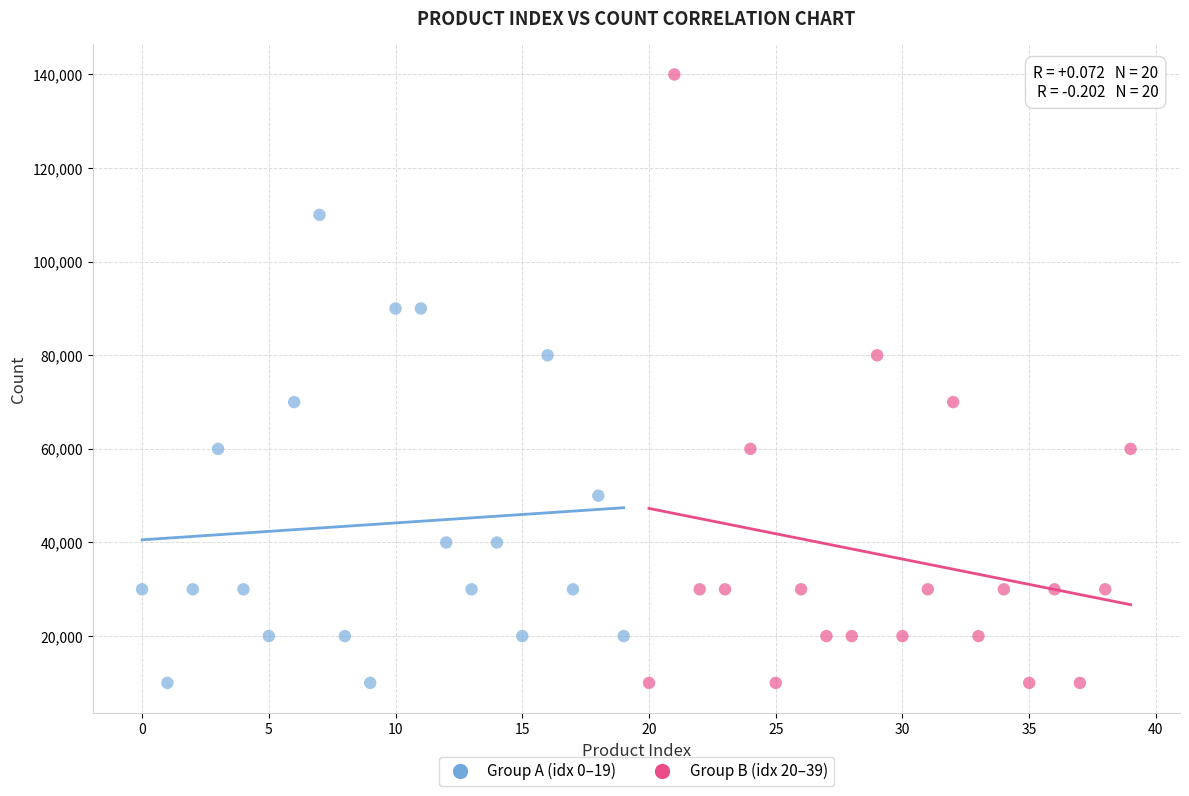

Which series contains the highest Y value?

Group B (idx 20–39)